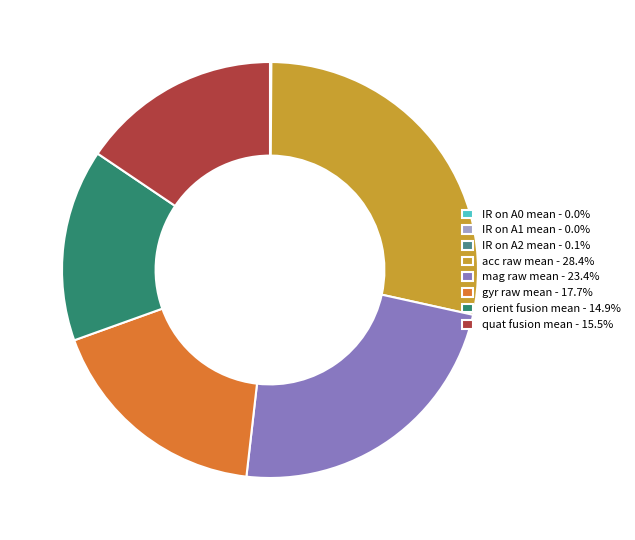

Is there any slice that represents more than half of the pie?

No